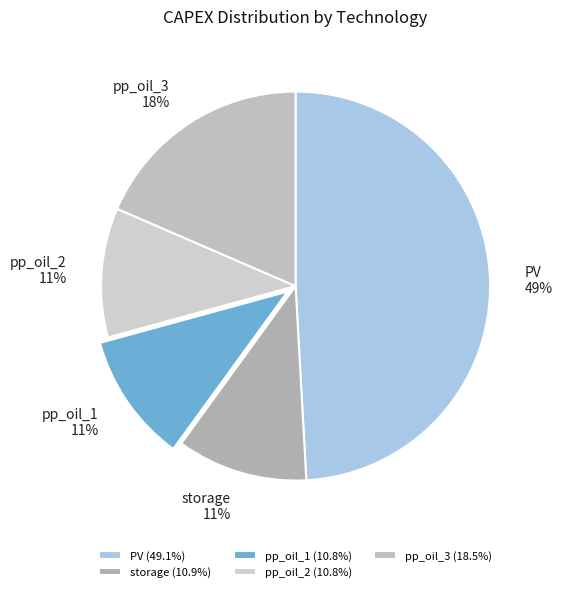

What is the largest slice in the pie chart?

PV